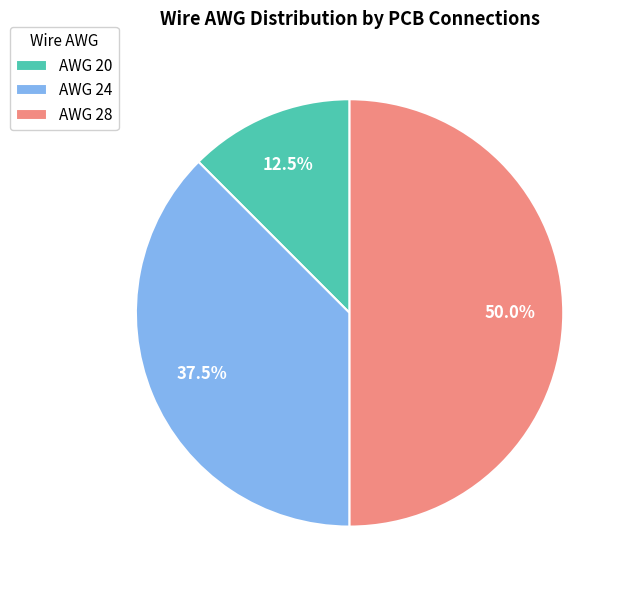

Rank the categories by value from highest to lowest.

AWG 28, AWG 24, AWG 20